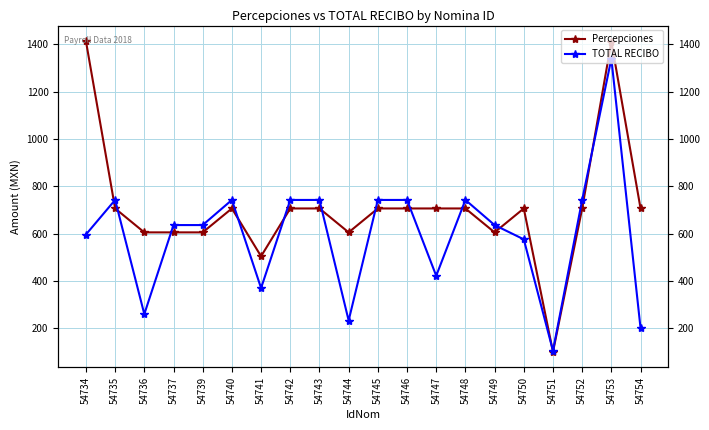

Where is the first local maximum for TOTAL RECIBO?

54735